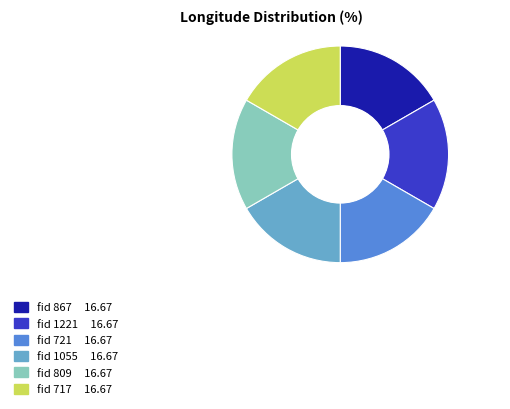

Count the number of slices in the pie.

6